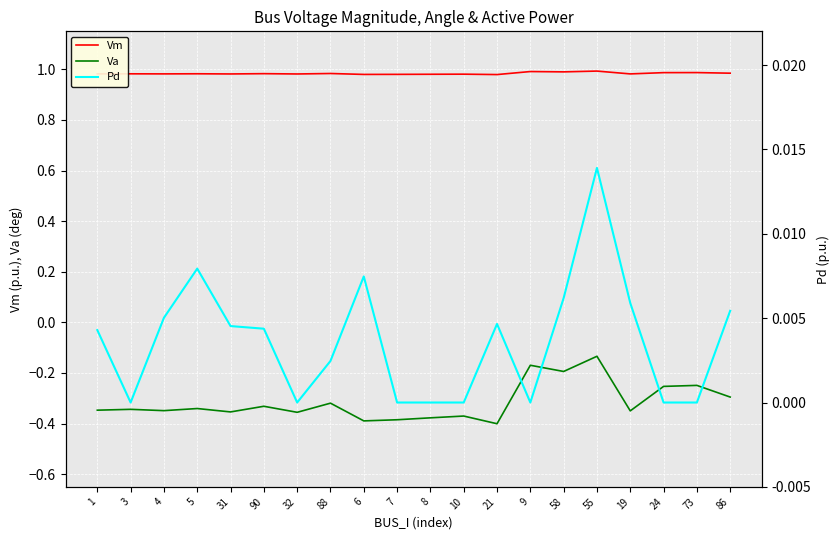

True or false: Va has more than 0 points higher than both neighbors.

True